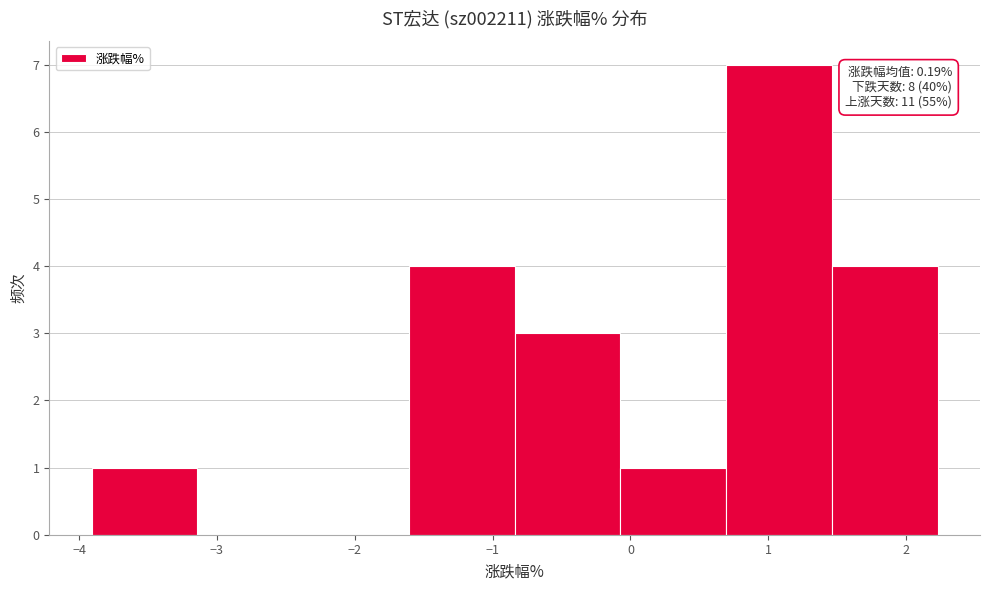

Which range on the x-axis has the tallest bar?

0.7 to 1.5